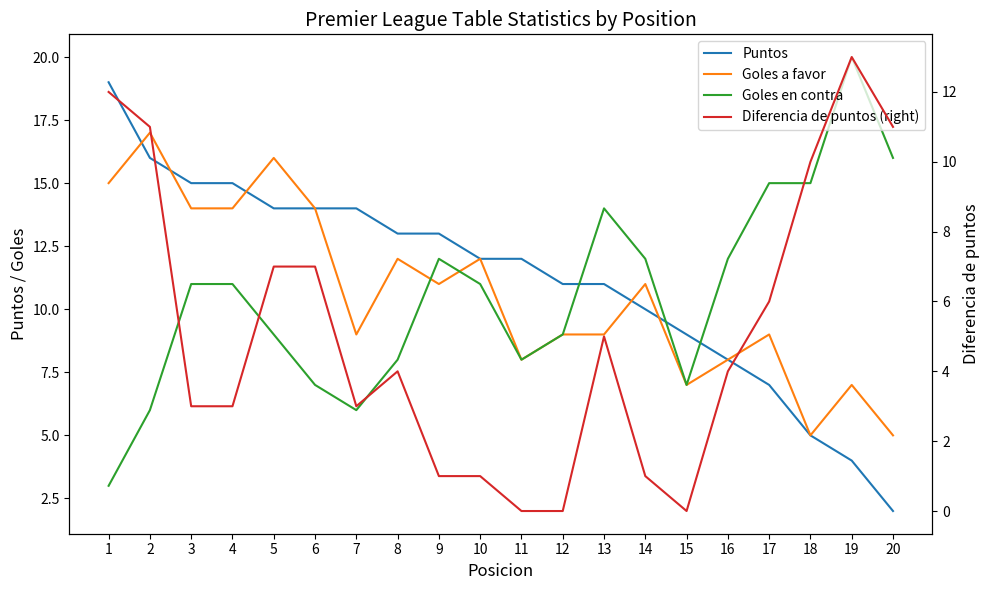

Rank the categories by Puntos value from lowest to highest.

20, 19, 18, 17, 16, 15, 14, 12, 13, 10, 11, 8, 9, 5, 6, 7, 3, 4, 2, 1